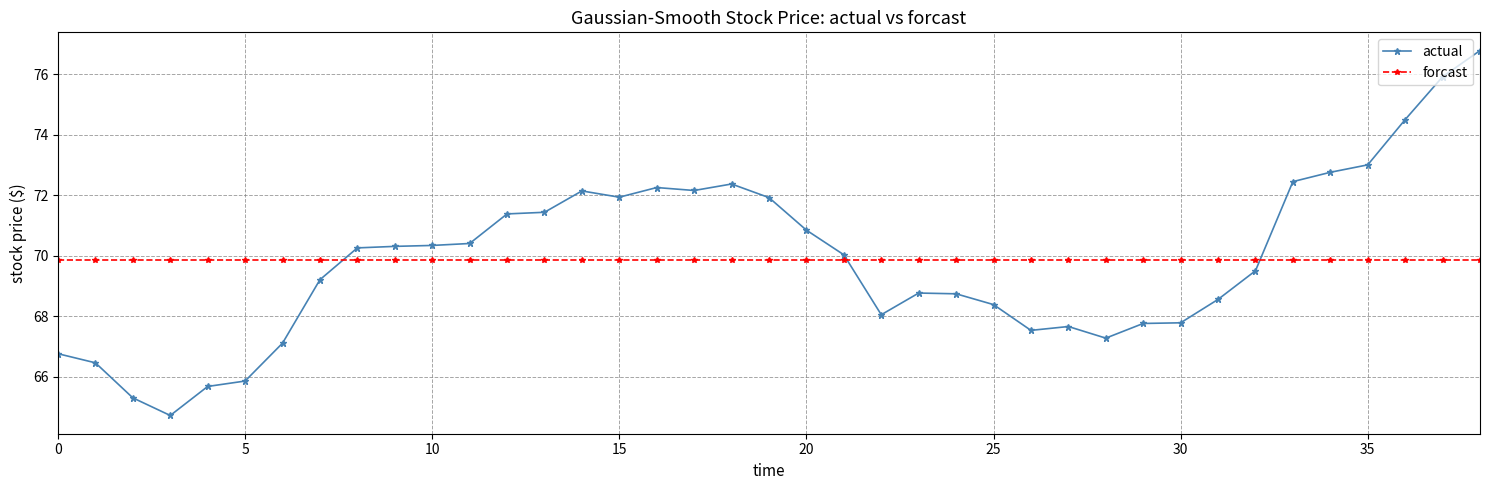

Which series has the largest range (max minus min)?

actual